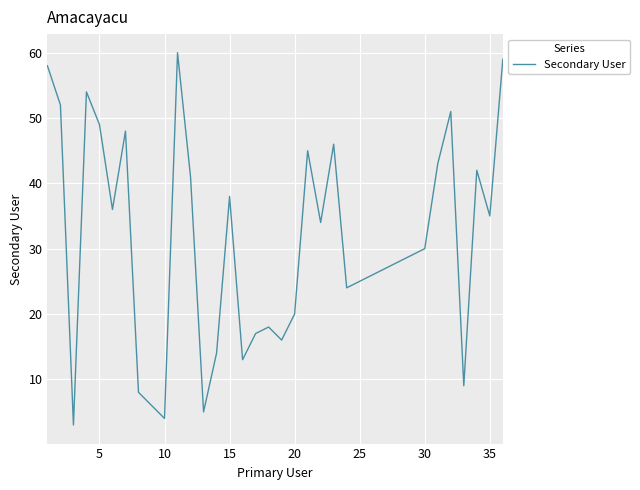

True or false: the data has more than 1 interior local peaks.

True